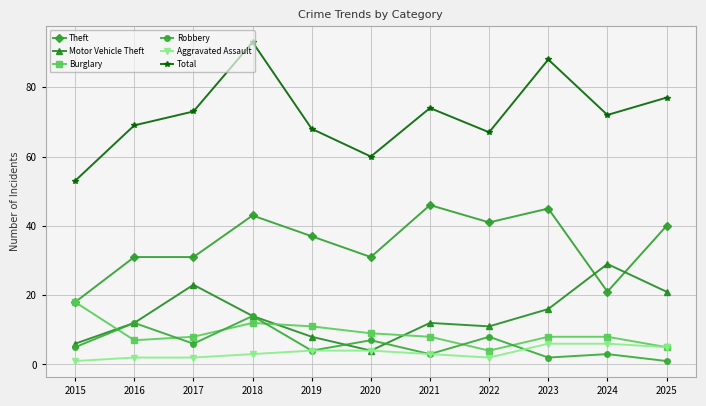

True or false: Burglary has more than 2 points higher than both neighbors.

False